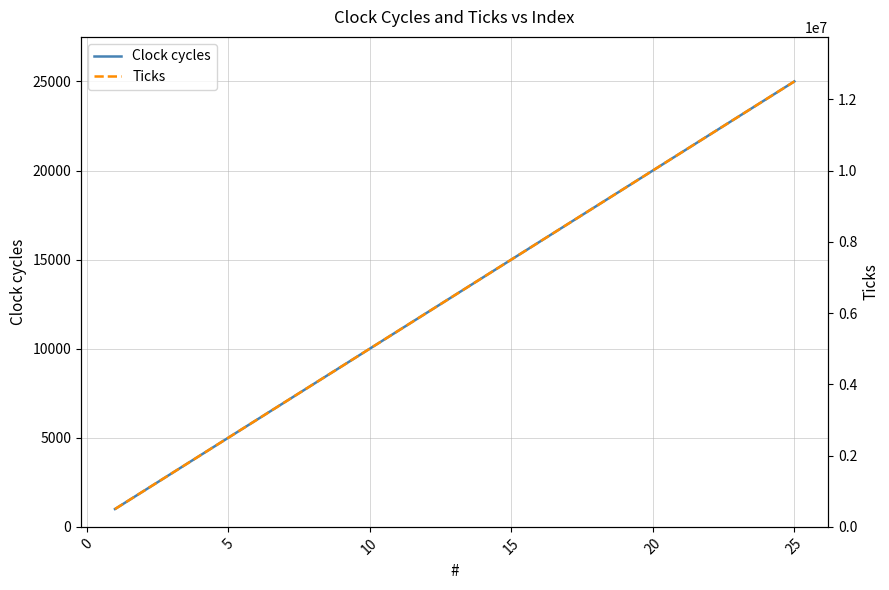

What is the value of the Clock cycles point at the 10th from the left?

10000